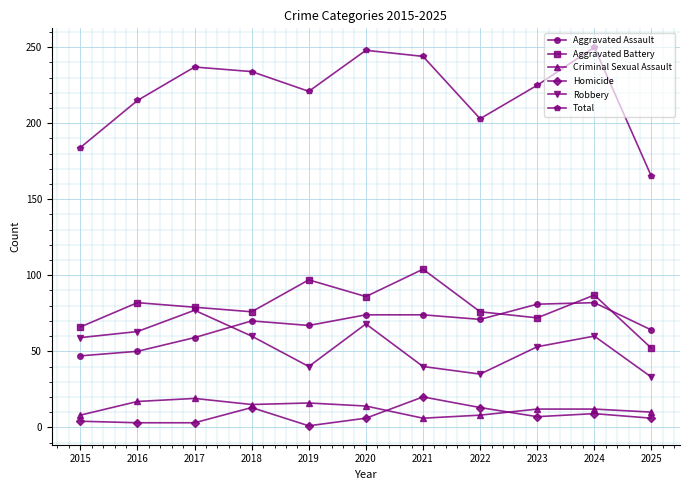

The Aggravated Assault series shows 100 at 2019. True or false?

False